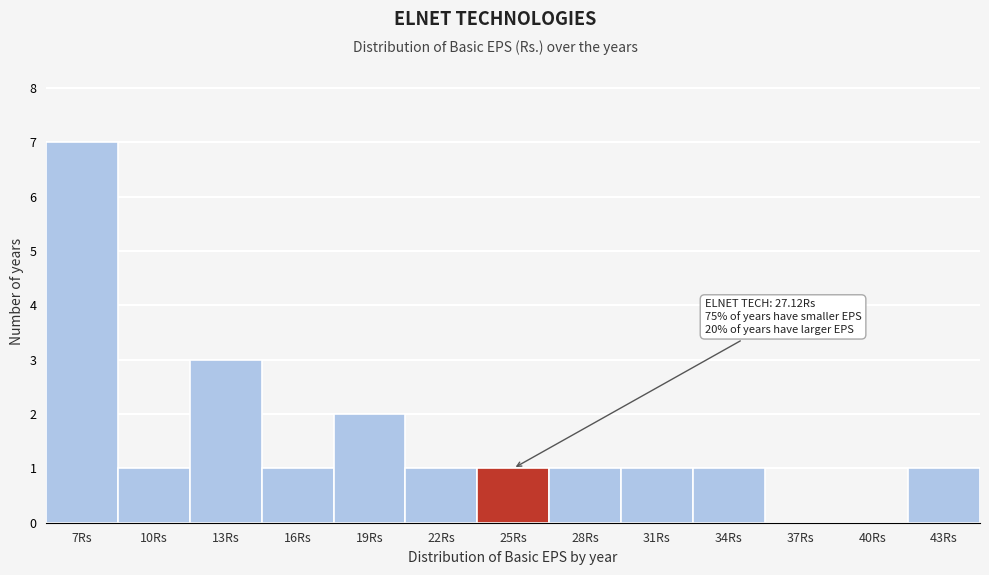

Reading right to left, what are all the values shown in this chart?

43Rs=1	40Rs=0	37Rs=0	34Rs=1	31Rs=1	28Rs=1	25Rs=1	22Rs=1	19Rs=2	16Rs=1	13Rs=3	10Rs=1	7Rs=7